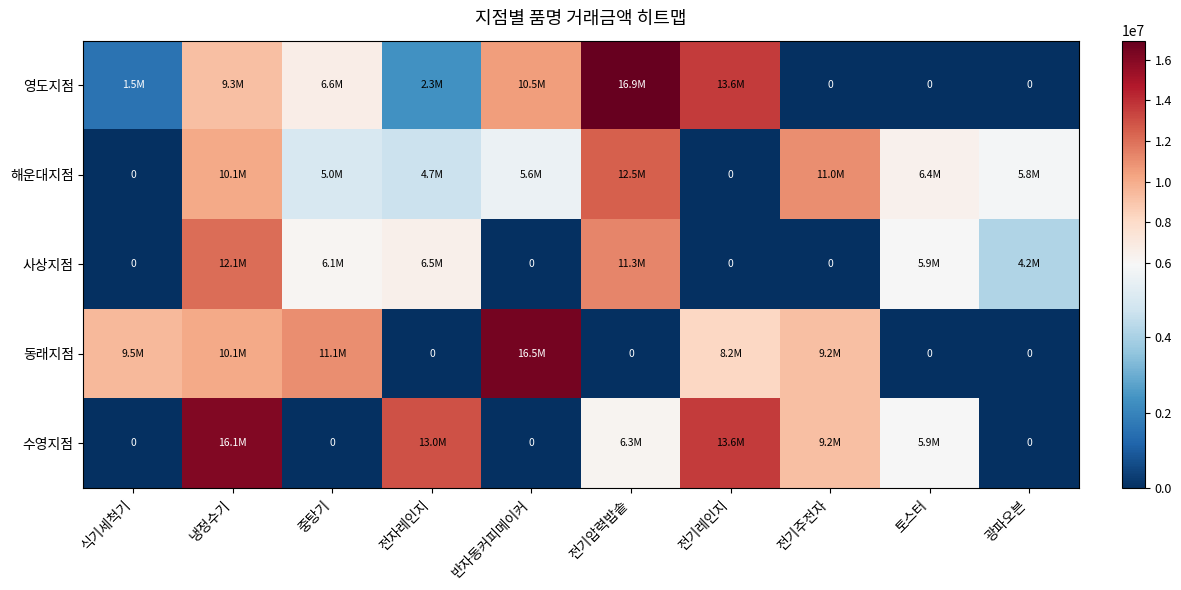

What is the average value of the 영도지점 series?

6087533